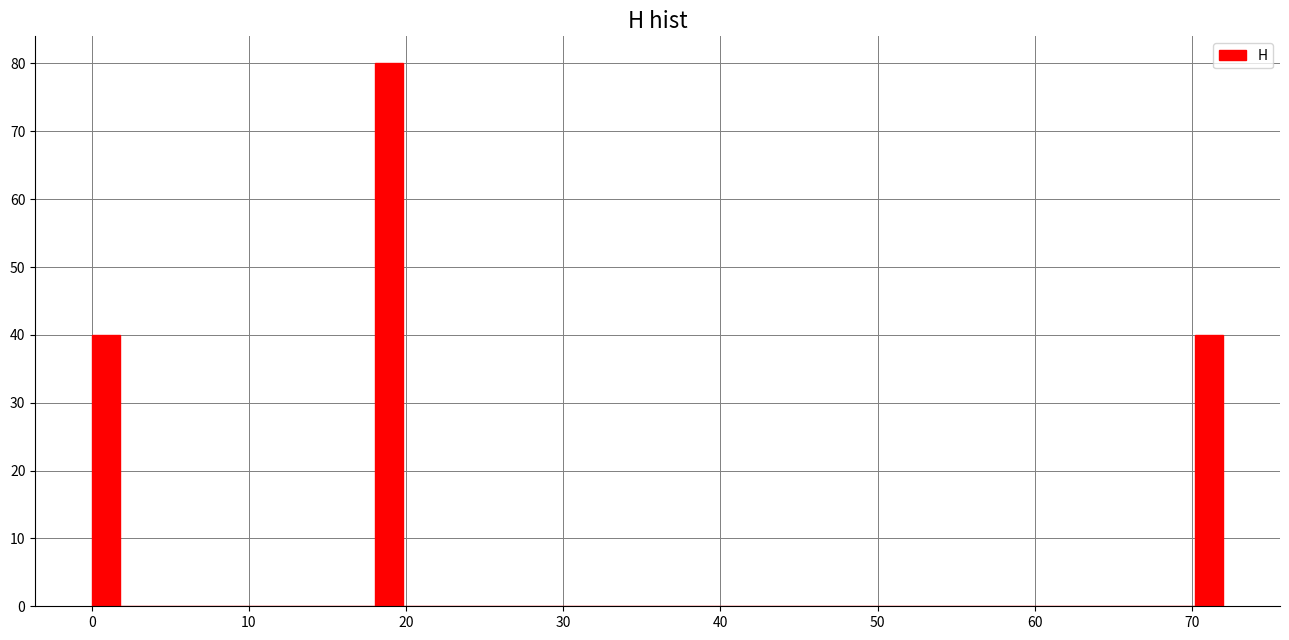

Read against the x-axis, roughly where is the centre of the tallest bar?

19